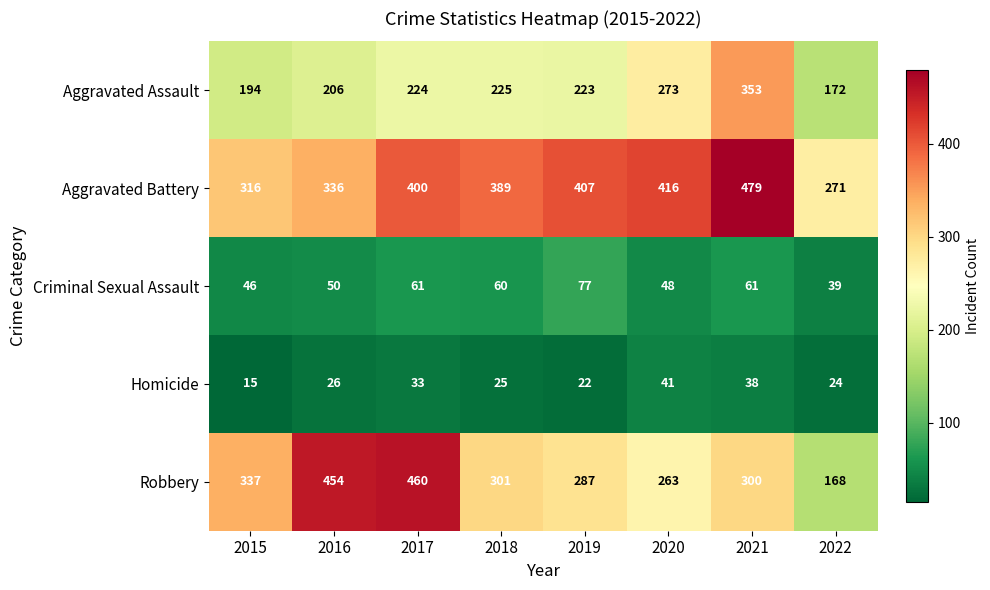

True or false: Aggravated Battery has a value of 93 at 2016.

False